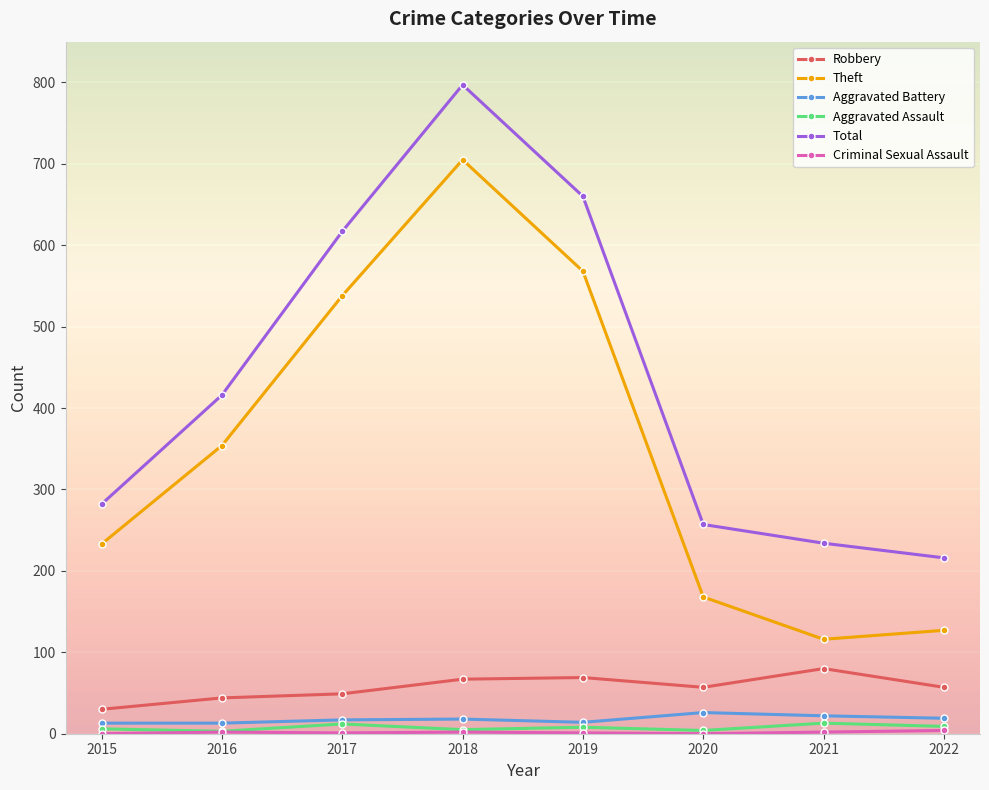

Which series changed the most between 2019 and 2021?

Theft